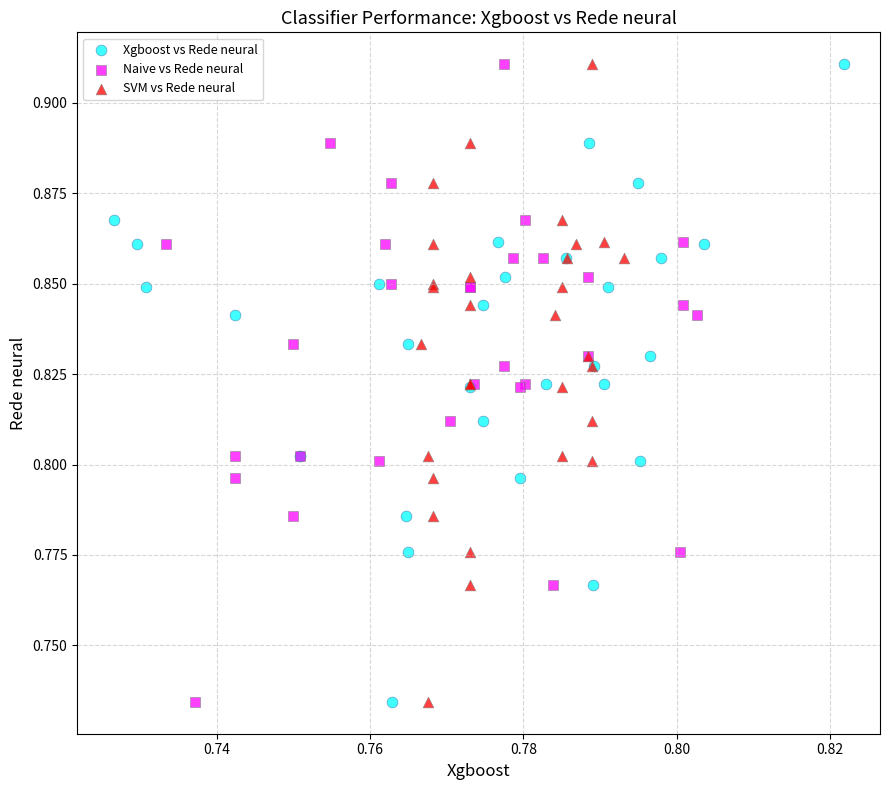

What are all the series names shown in the legend?

Xgboost vs Rede neural, Naive vs Rede neural, SVM vs Rede neural